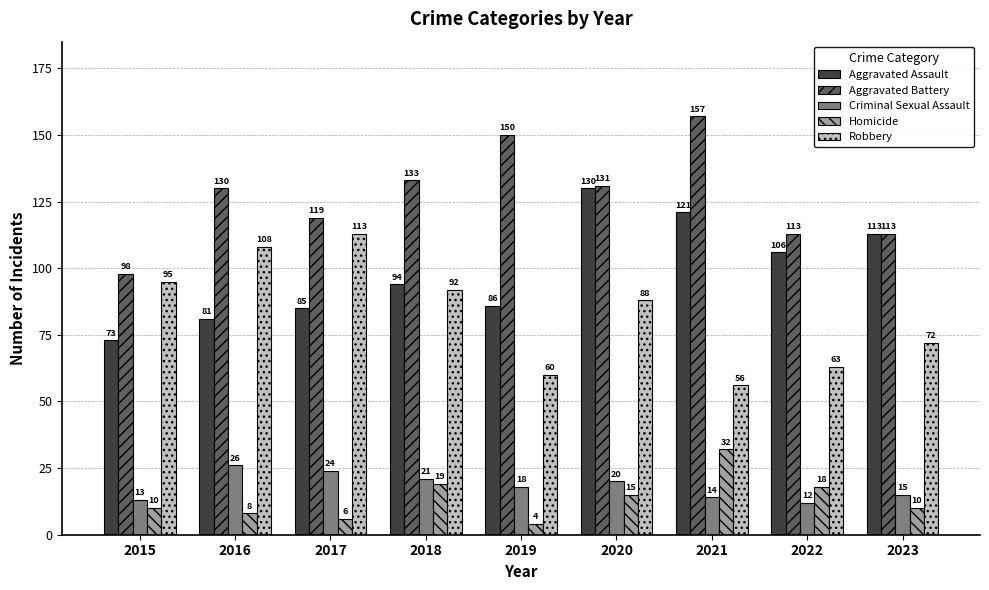

Which series has the largest total across all categories?

Aggravated Battery